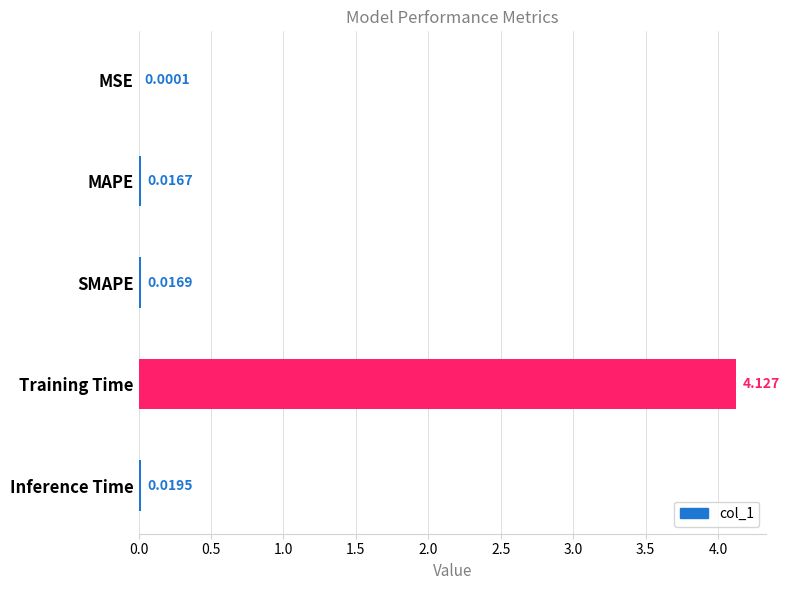

Are the bars grouped side by side (vs. stacked)?

No